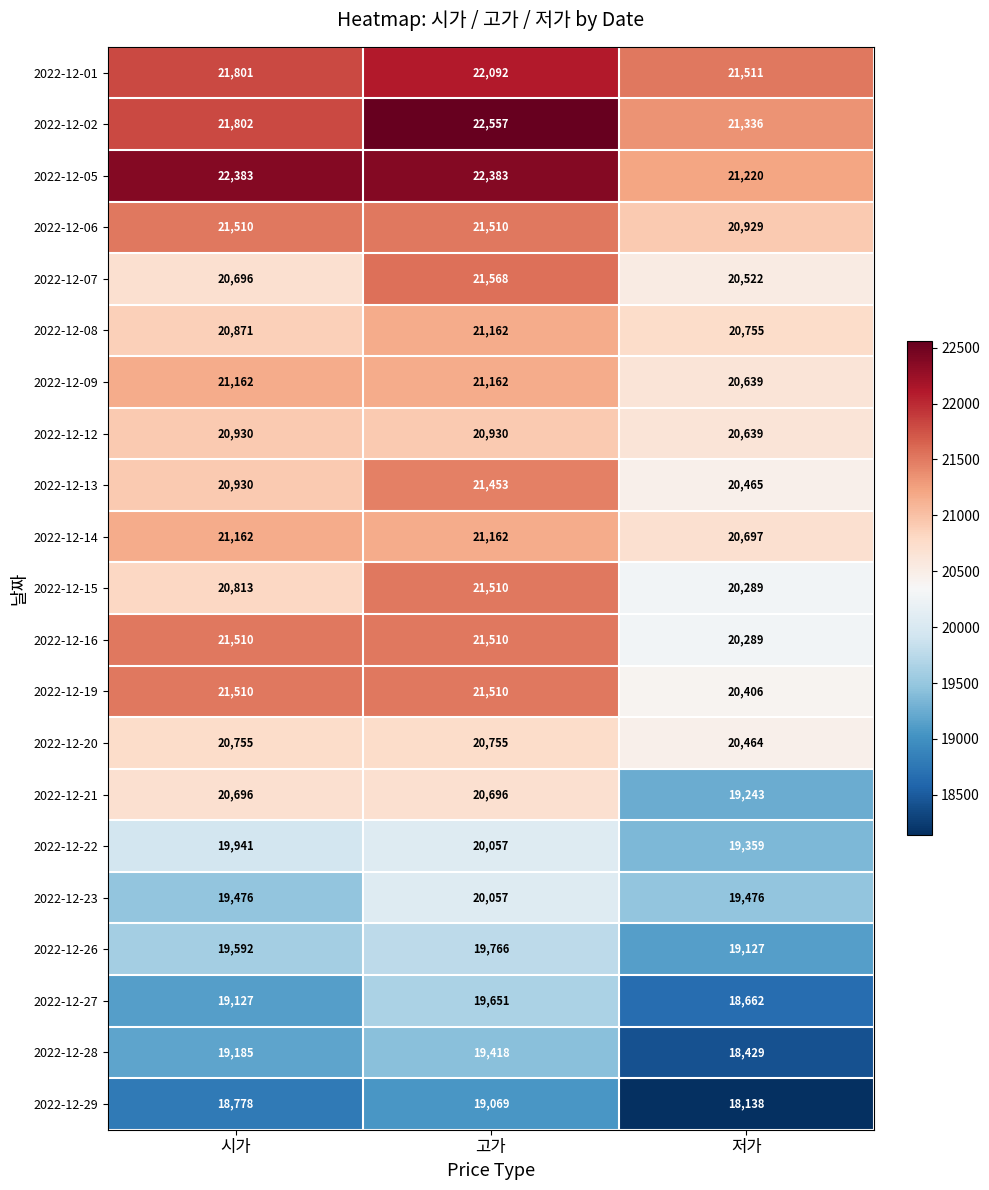

What is the spread (max minus min) of values at 고가?

3488